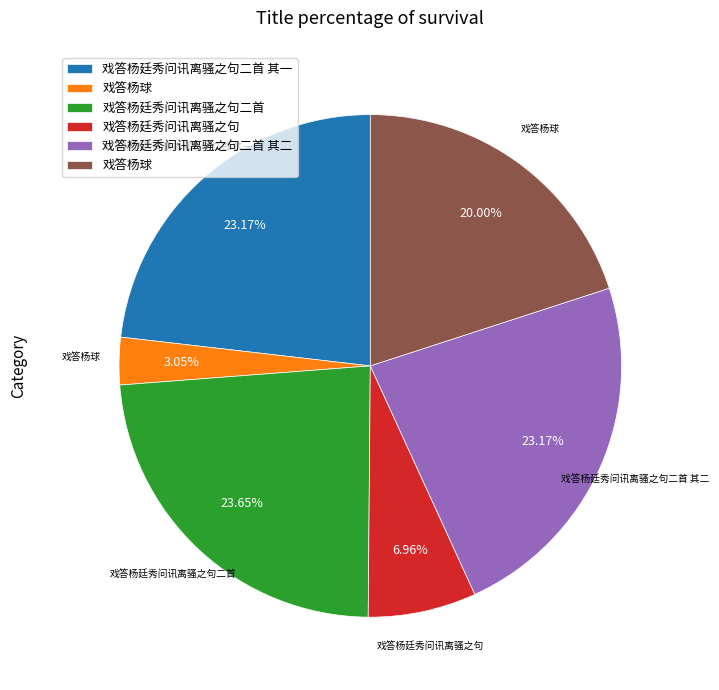

Is there a majority slice in this chart?

No